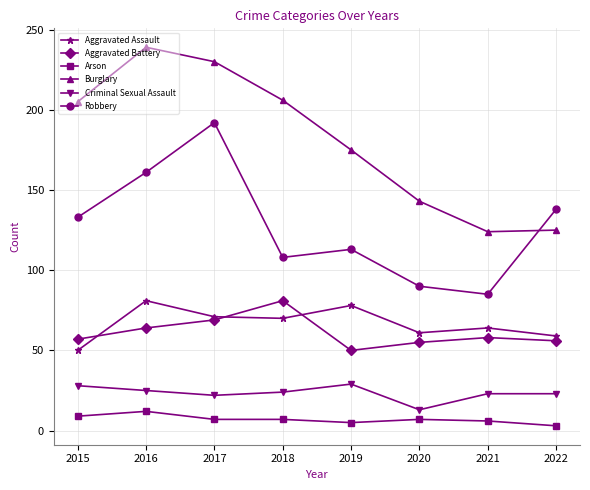

True or false: Burglary and Aggravated Battery cross at least once.

False